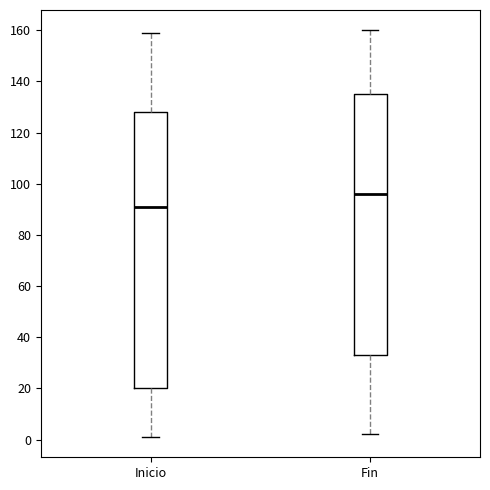

Comparing the boxes themselves (not the whiskers), which one is the tallest?

Inicio